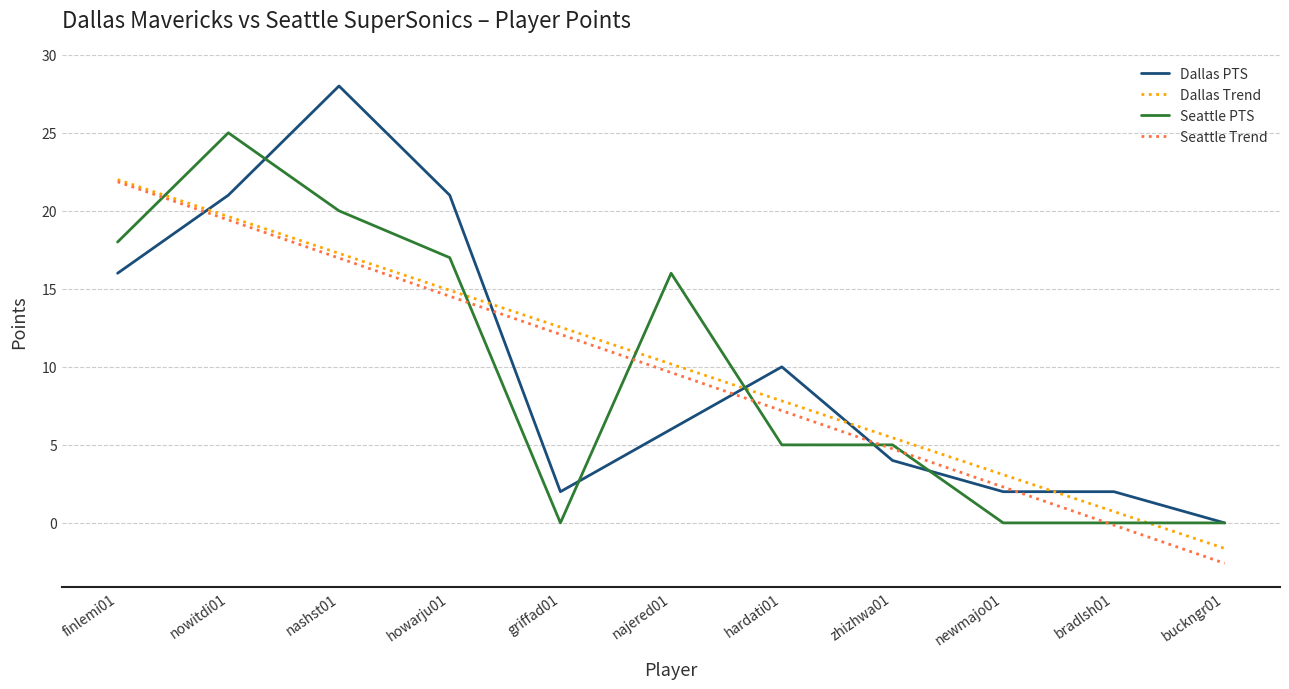

True or false: Dallas Trend has a value of 19.6 at nowitdi01.

True